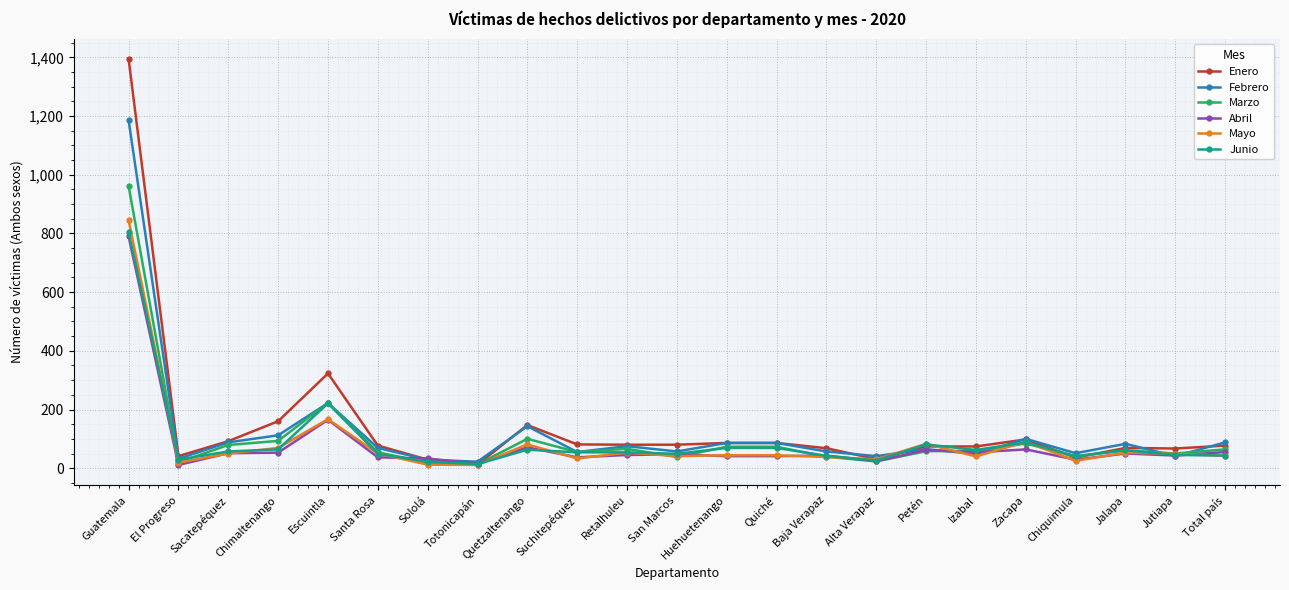

What are all the series names shown in the legend?

Enero, Febrero, Marzo, Abril, Mayo, Junio